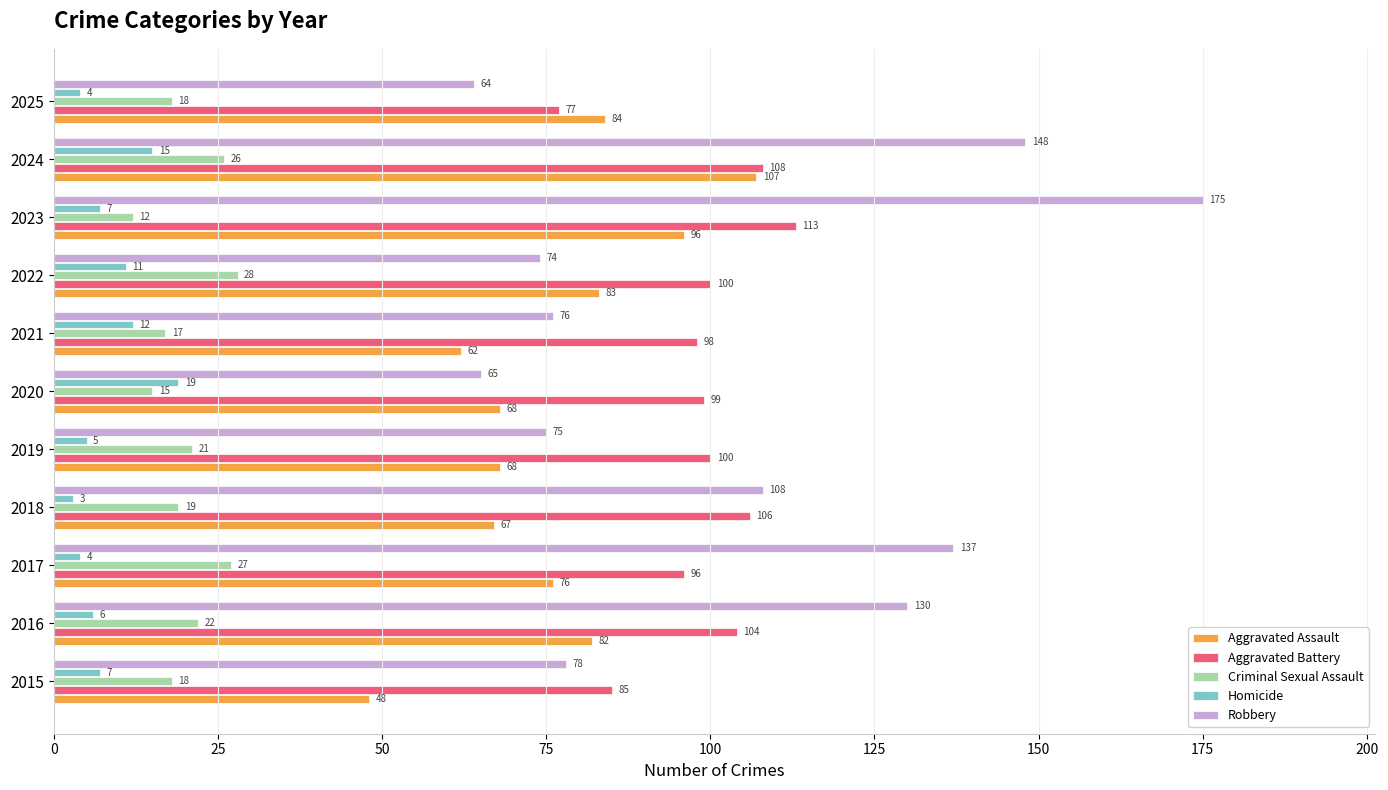

What is the smallest value displayed?

3